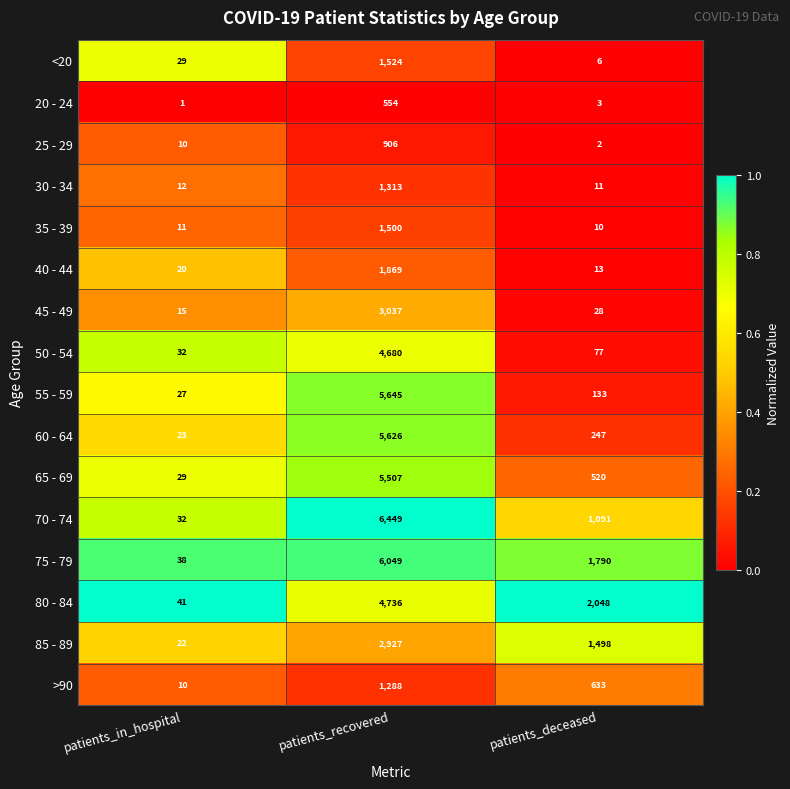

What is the sum of the 25 - 29 values at patients_deceased and patients_recovered?

908